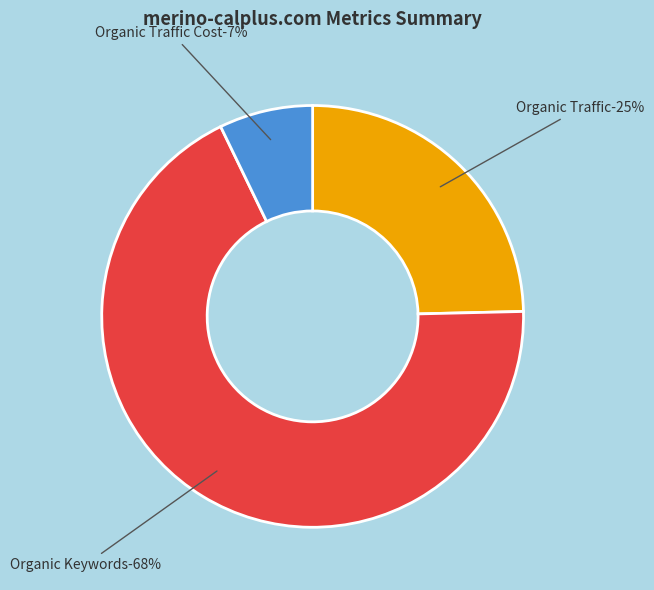

Which has a higher value, Organic Traffic or Organic Traffic Cost?

Organic Traffic